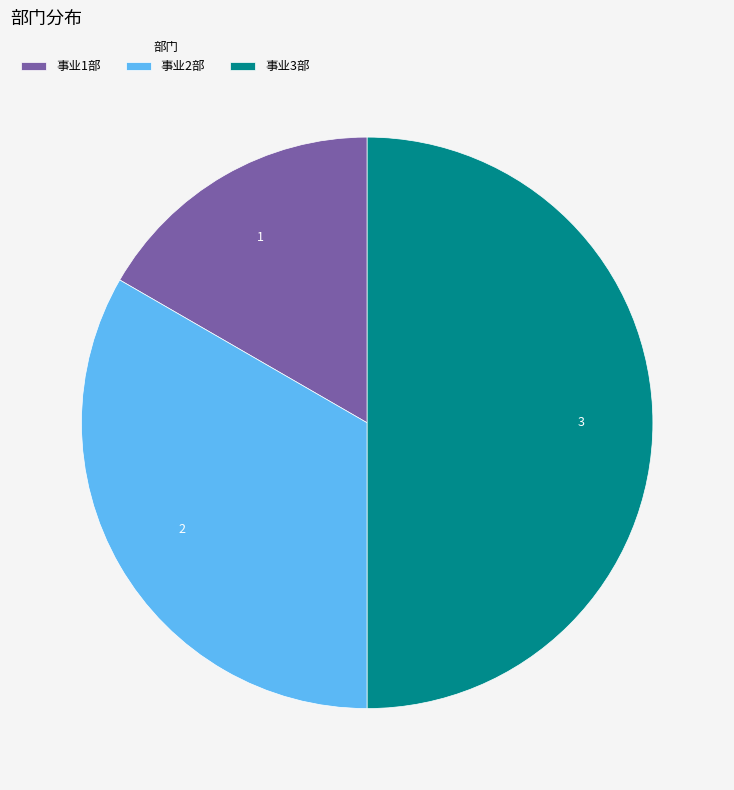

Which slice is the smallest?

事业1部